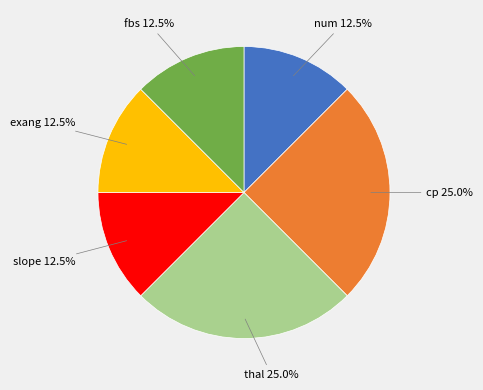

Is there a majority slice in this chart?

No